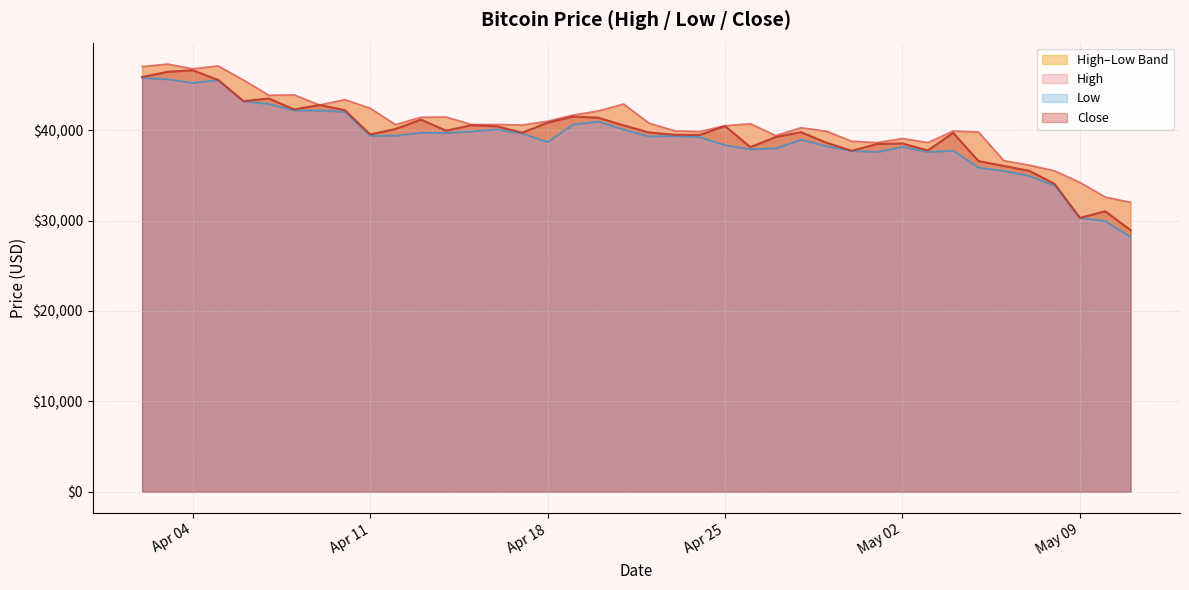

What is the value of the Close point at the 32nd from the left?

37750.5